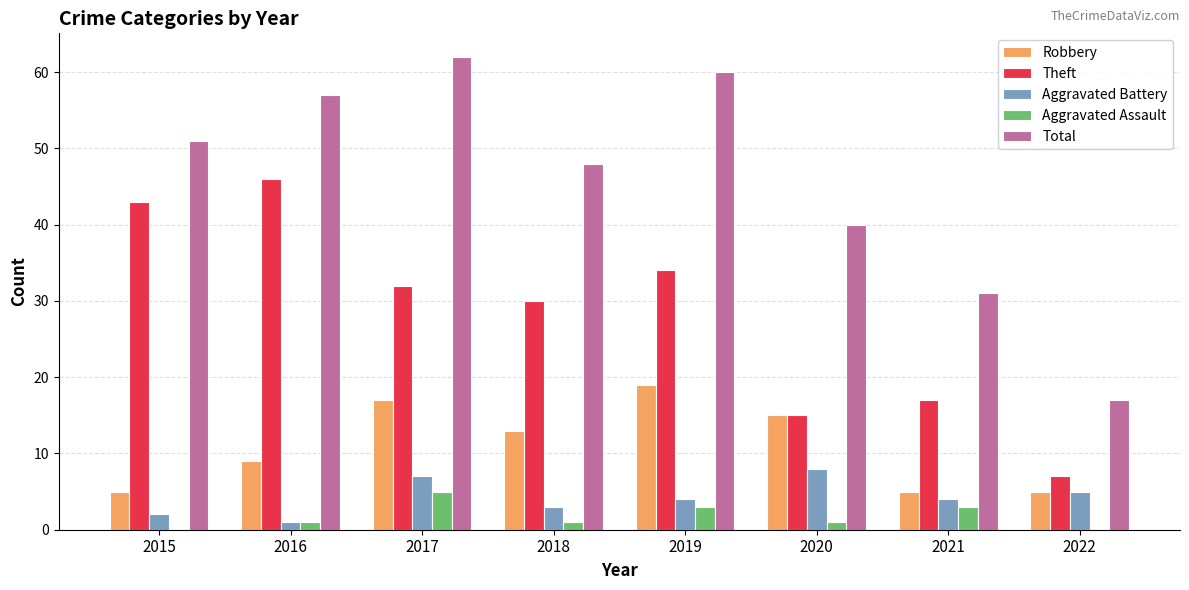

Which series changed the most between 2016 and 2022?

Total